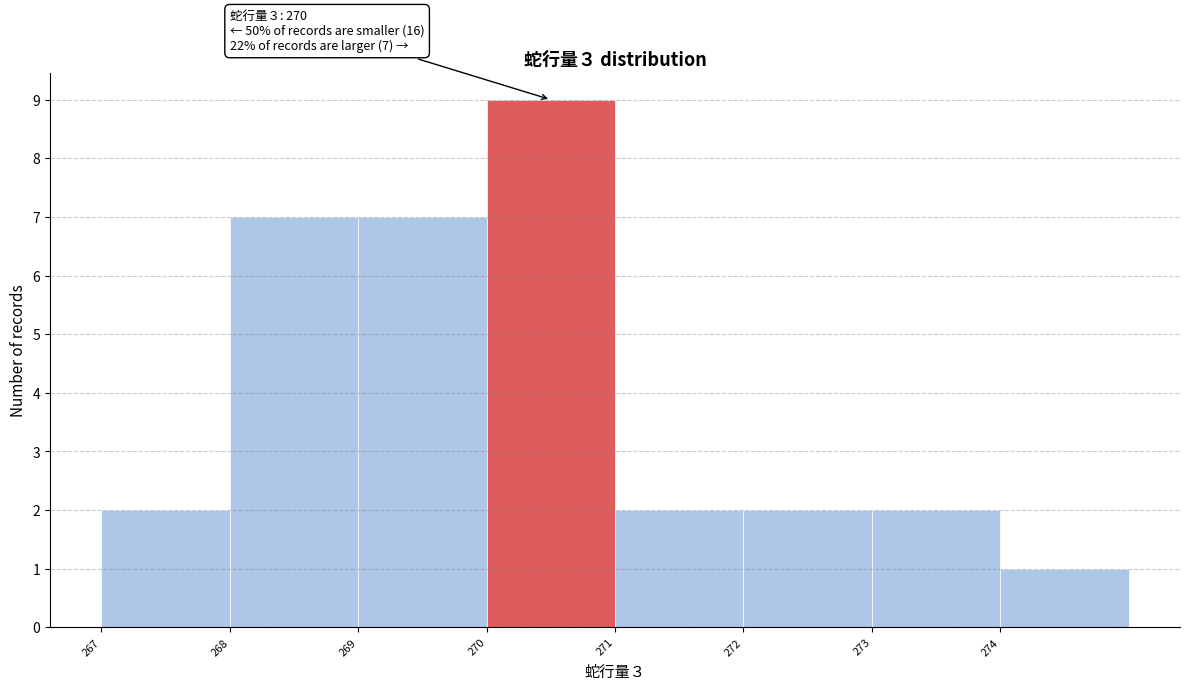

Which range on the x-axis has the tallest bar?

270 to 271